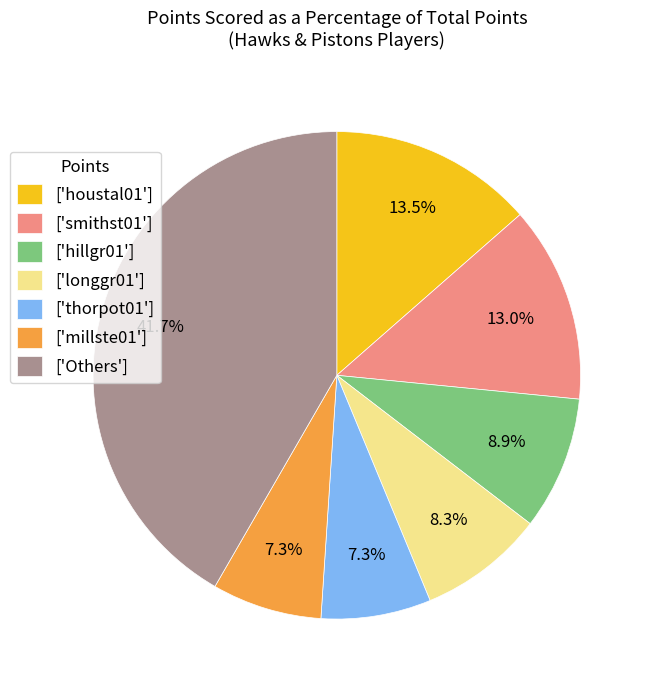

Which category has the biggest portion of the pie?

['Others']